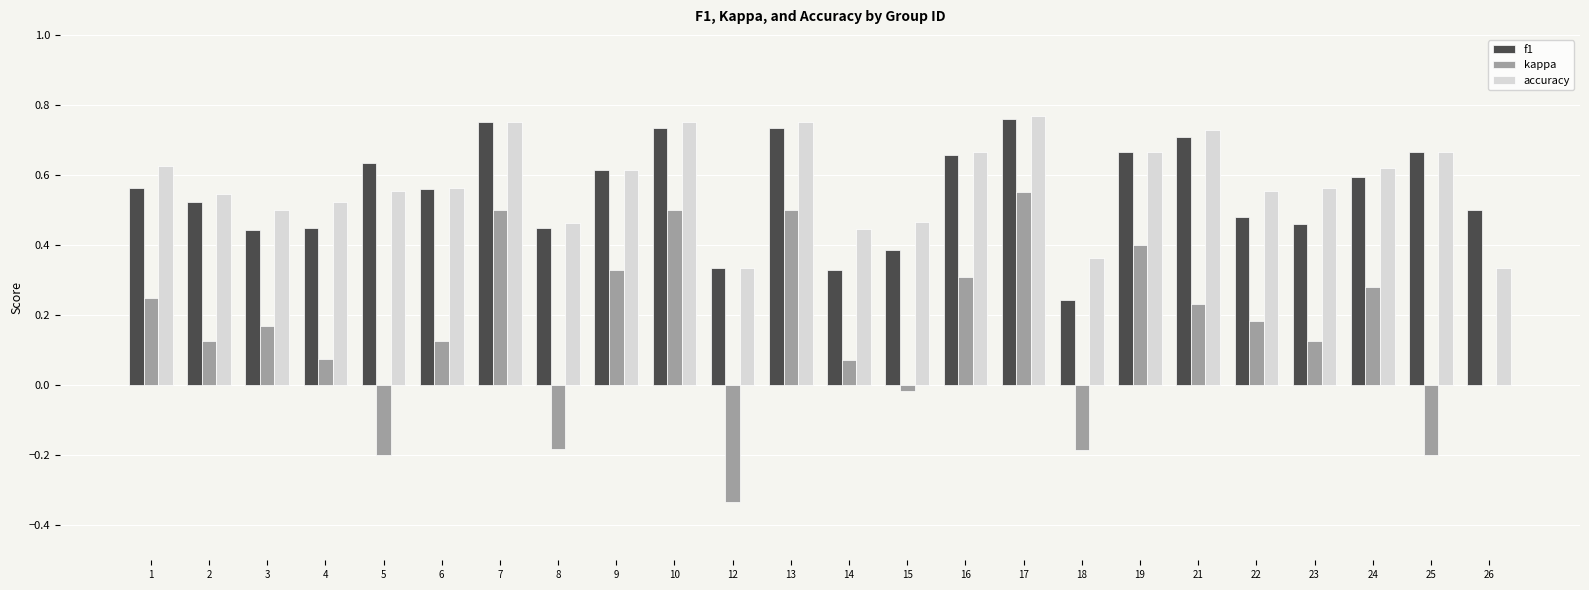

Which category has the highest value across all series?

17